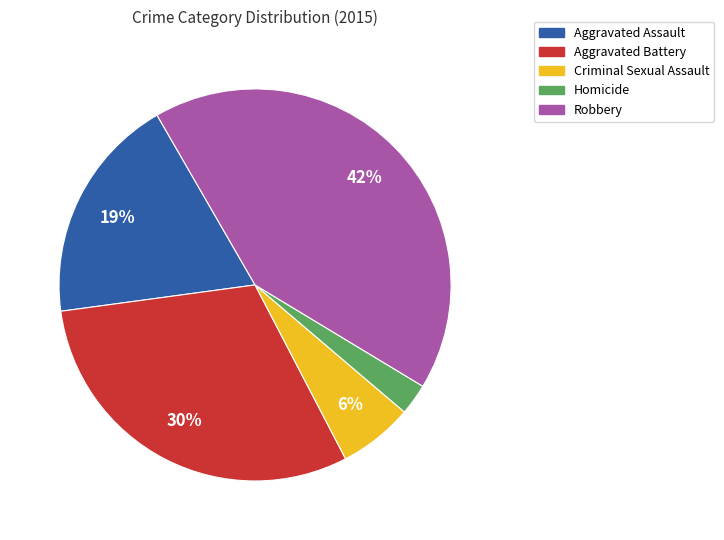

To the nearest percent, what is the combined percentage of Criminal Sexual Assault and Robbery?

48%